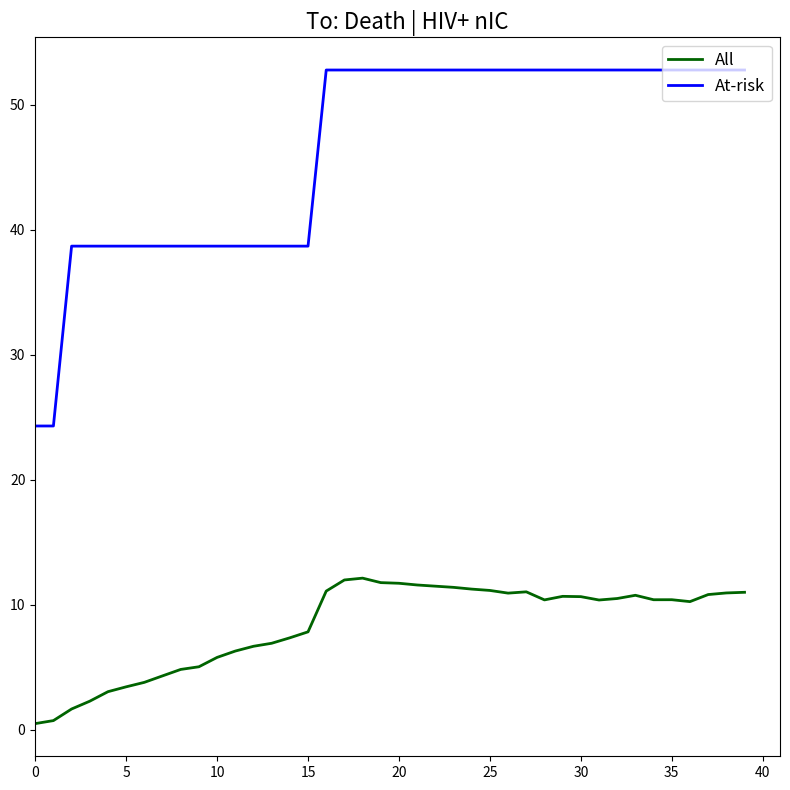

List the series in order of their peak value, highest first.

At-risk, All